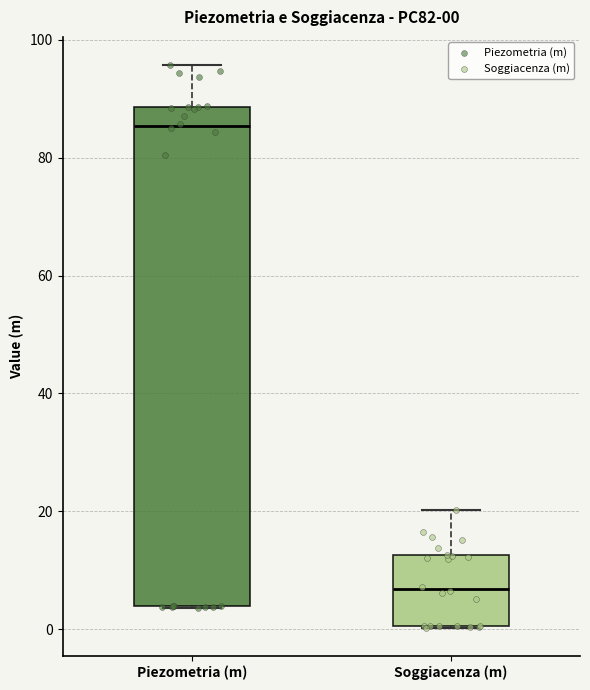

Comparing the boxes themselves (not the whiskers), which one is the tallest?

Piezometria (m)